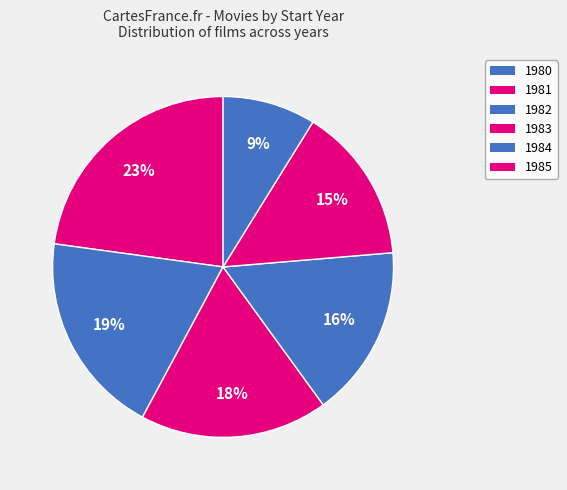

How many slices are in this pie chart?

6